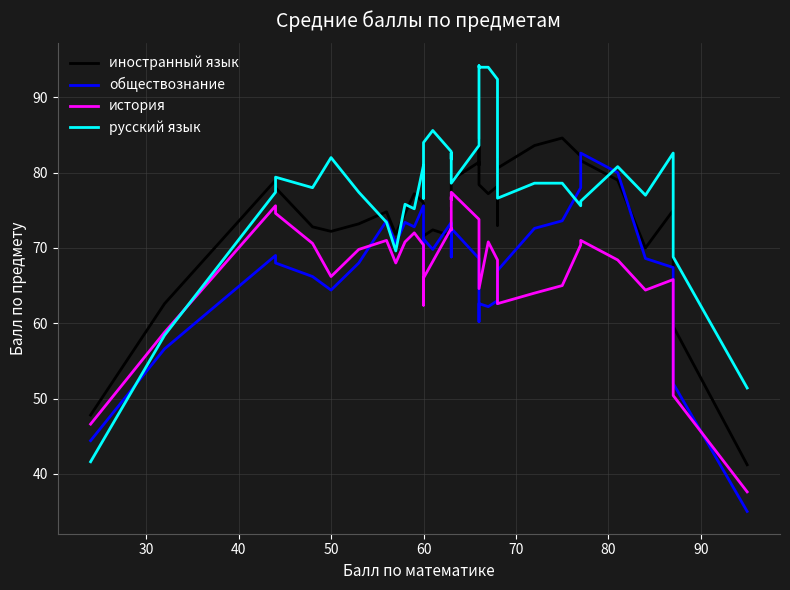

Reading left to right, transcribe all the data shown in this chart.

иностранный язык: 47.8	62.6	79.0	78.0	72.8	72.2	73.2	74.8	71.8	74.6	77.2	76.0	68.0	71.6	72.4	71.6	71.0	75.4	75.0	79.0	81.4	81.0	84.4	82.0	78.4	77.2	78.2	73.0	78.2	81.8	80.6	83.6	84.6	82.2	81.6	79.0	70.0	75.0	59.6	41.2
обществознание: 44.4	56.6	69.0	68.0	66.2	64.4	68.0	73.6	70.6	73.4	72.8	75.6	67.6	71.2	69.8	73.4	68.8	73.2	72.8	72.6	68.6	68.2	62.6	60.2	62.6	62.2	63.0	66.8	65.2	62.6	67.0	72.6	73.6	78.0	82.6	80.0	68.6	67.4	52.0	35.0
история: 46.6	58.8	75.6	74.6	70.6	66.2	69.8	71.0	68.0	70.8	72.0	70.4	62.4	66.0	68.2	72.6	72.4	76.8	76.4	77.4	73.8	73.4	72.0	69.2	64.6	70.8	68.4	68.0	65.8	65.2	62.6	64.0	65.0	70.4	71.0	68.4	64.4	65.8	50.4	37.6
русский язык: 41.6	58.4	77.4	79.4	78.0	82.0	77.4	73.4	69.6	75.8	75.2	81.0	76.6	84.0	85.6	82.8	81.8	82.6	80.4	78.6	83.6	84.6	93.2	94.2	94.0	94.0	92.4	85.2	83.6	82.4	76.6	78.6	78.6	75.6	76.2	80.8	77.0	82.6	68.8	51.4